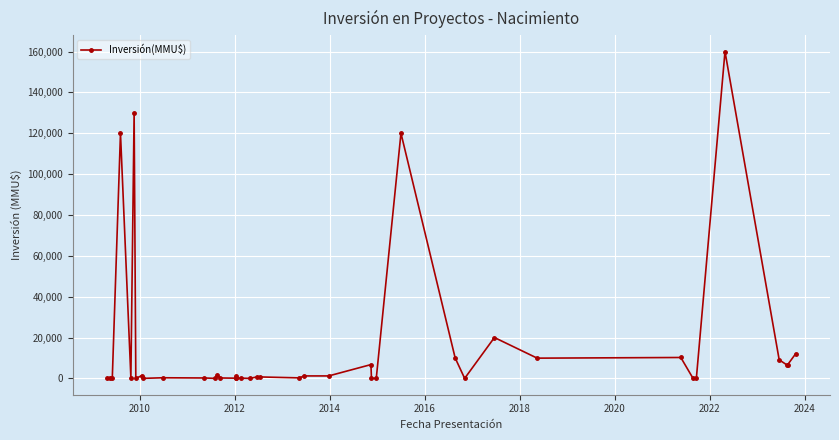

What is the value of the 17th point from the left?

200